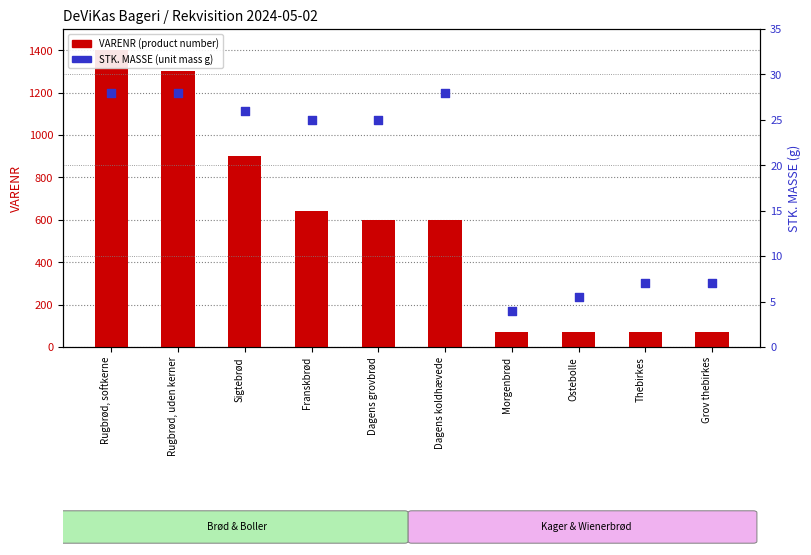

What are all the series names shown in the legend?

VARENR (product number), STK. MASSE (unit mass)